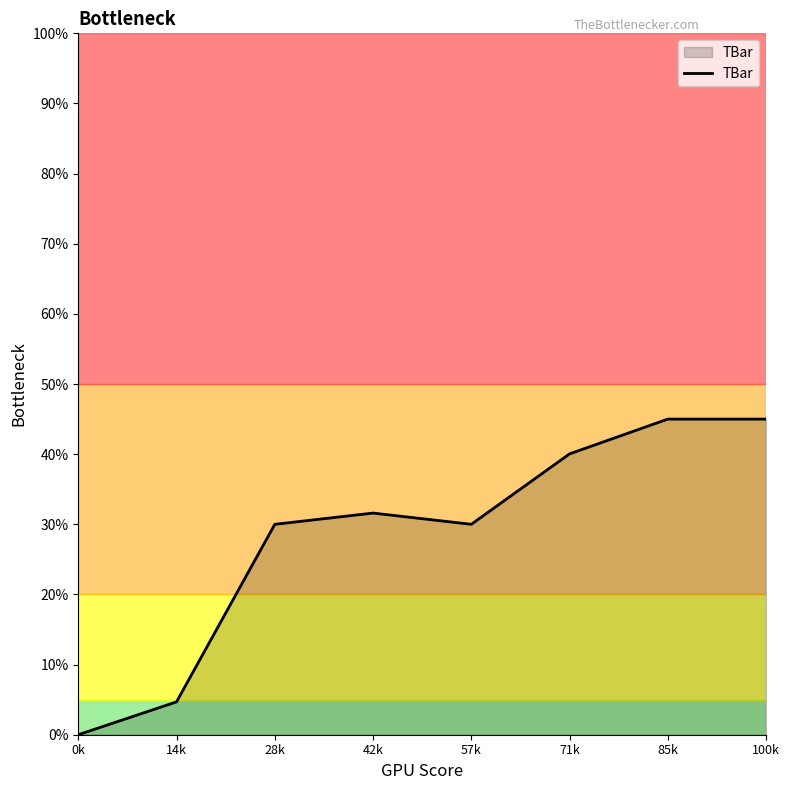

What is the sum of the values at 28k and 14k?

34.7